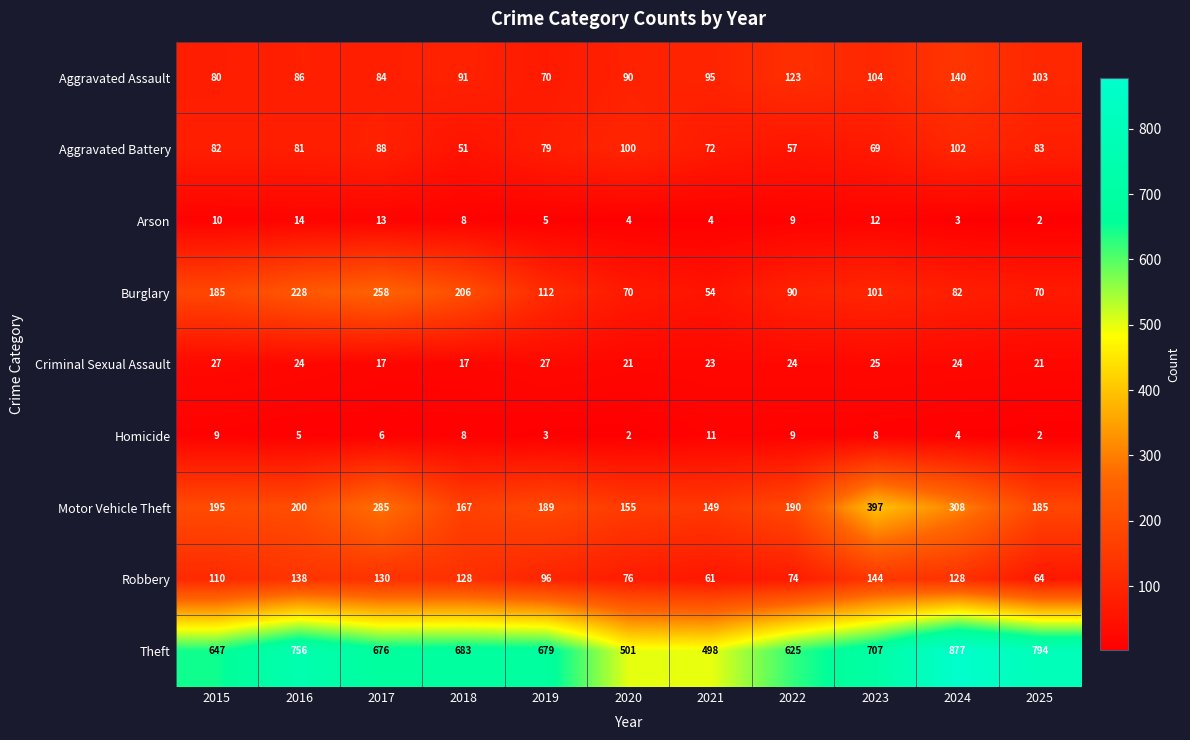

The value of Theft at 2021 is 498. True or false?

True